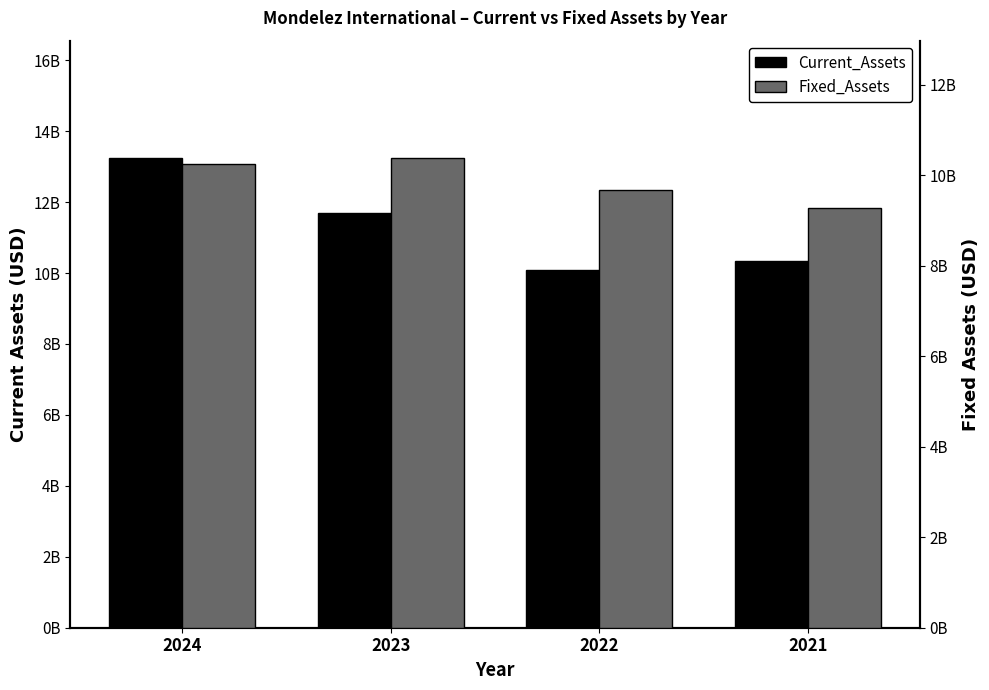

What is the value of the Current_Assets bar at the 1st from the left?

13242000000